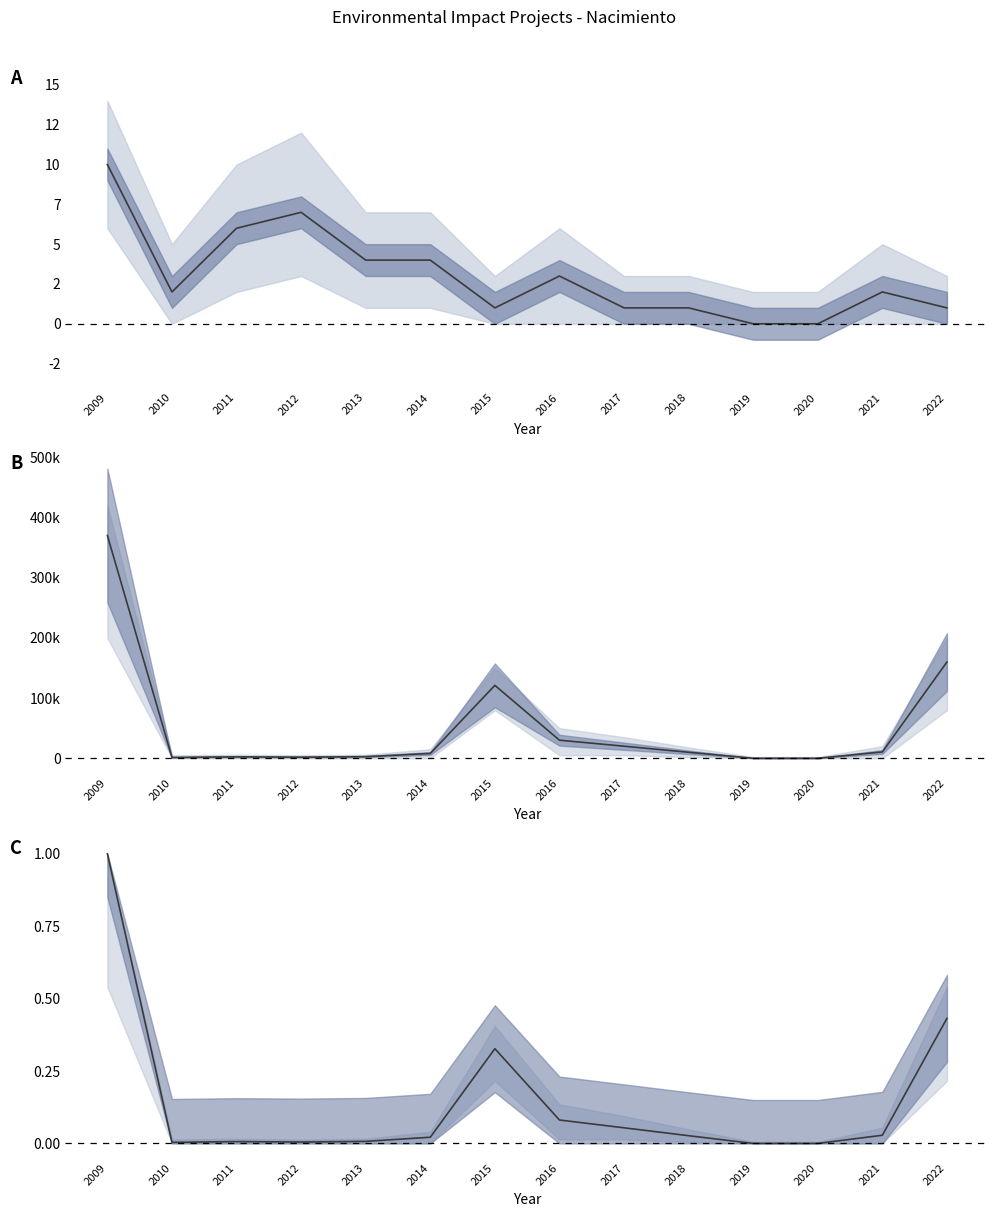

Is the value of Inversión(MMU$) at 2011 greater than the value of Num_Projects at 2015?

Yes